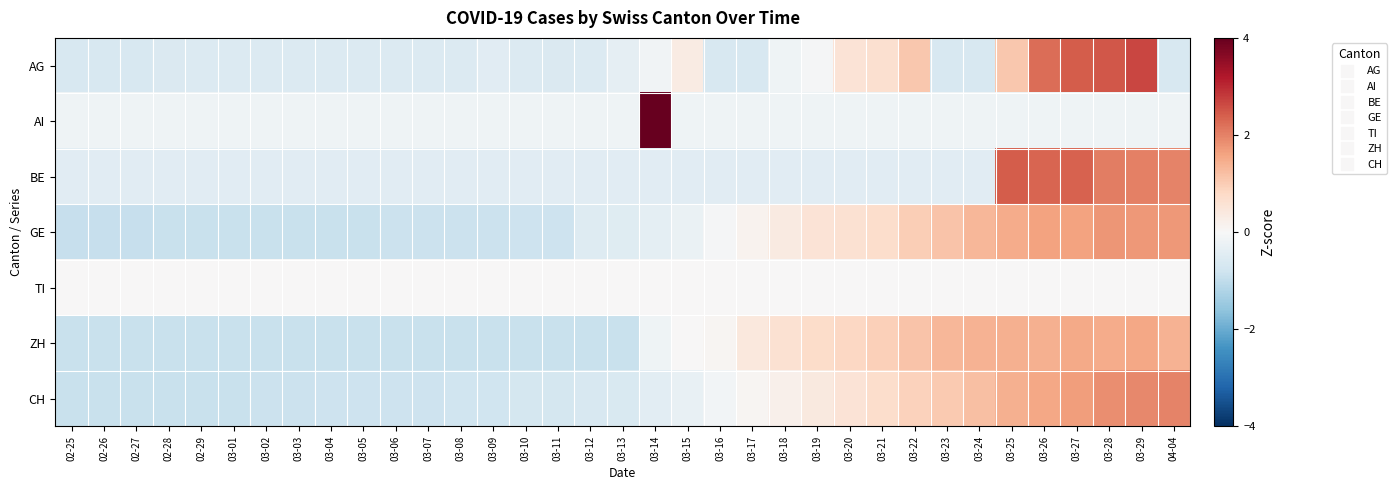

Between 03-14 and 03-22, which series saw the biggest shift?

AI